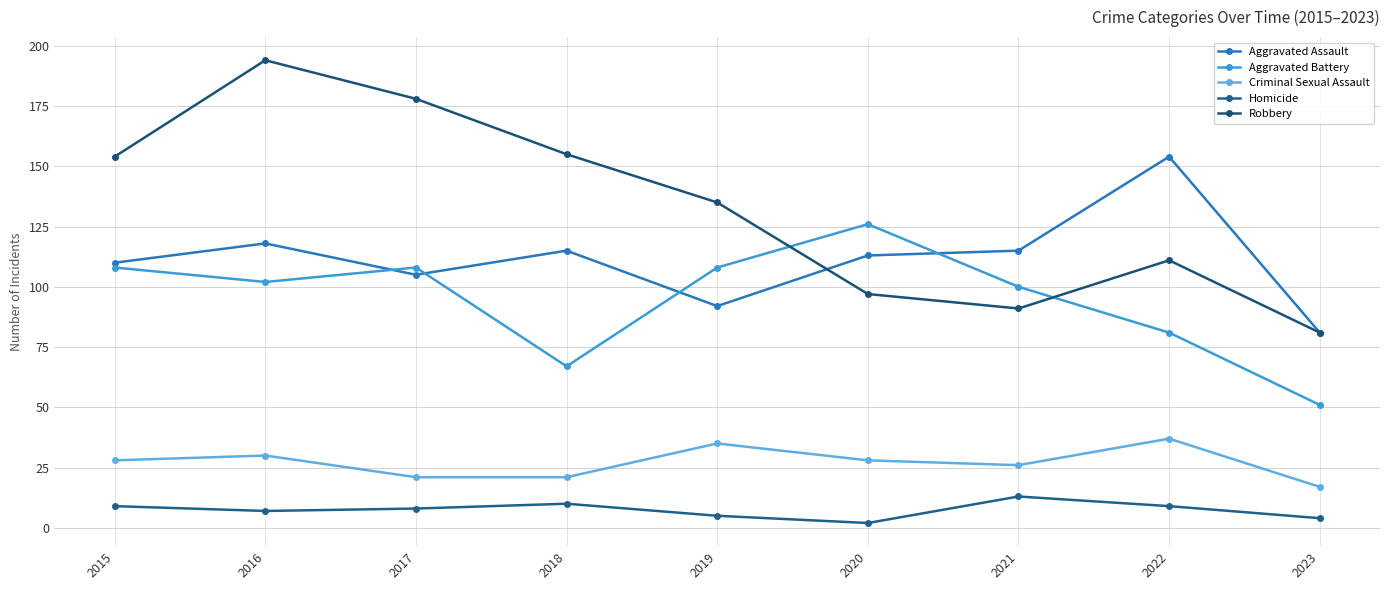

The value of Criminal Sexual Assault at 2020 is 9. True or false?

False